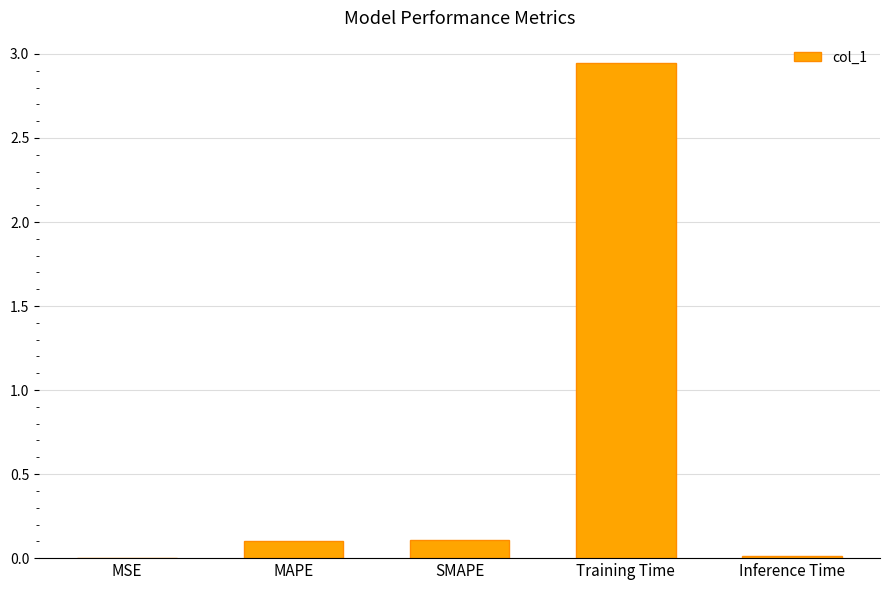

Between Training Time and MSE, which is larger?

Training Time